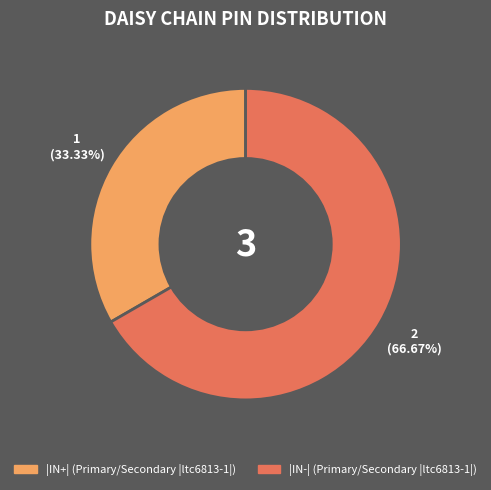

Is it true that |IN-| (Primary/Secondary |ltc6813-1|) is 67% of the pie?

True